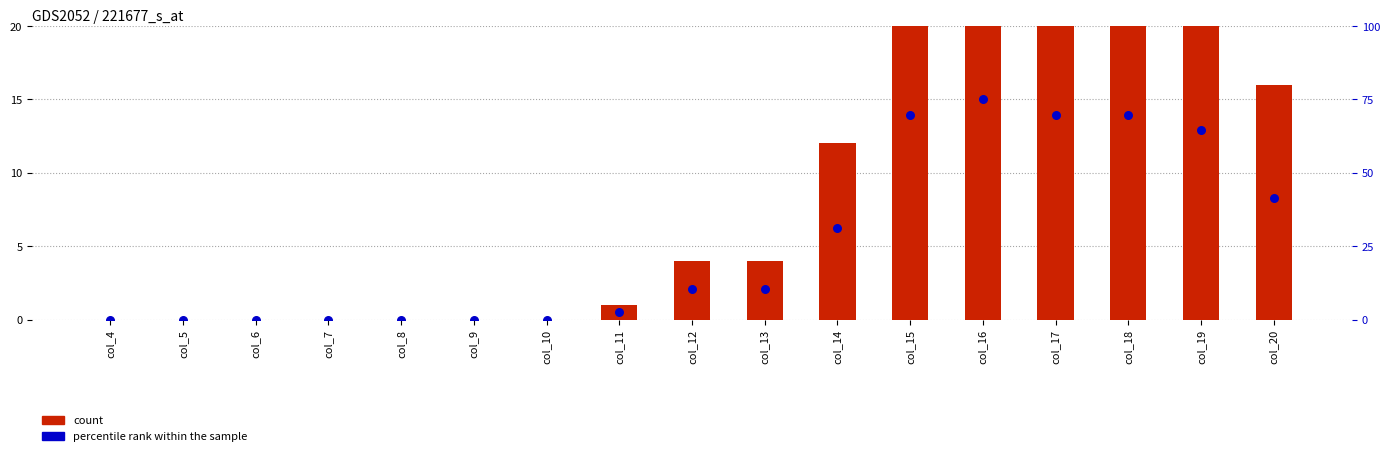

Which series reaches the minimum Y coordinate?

count